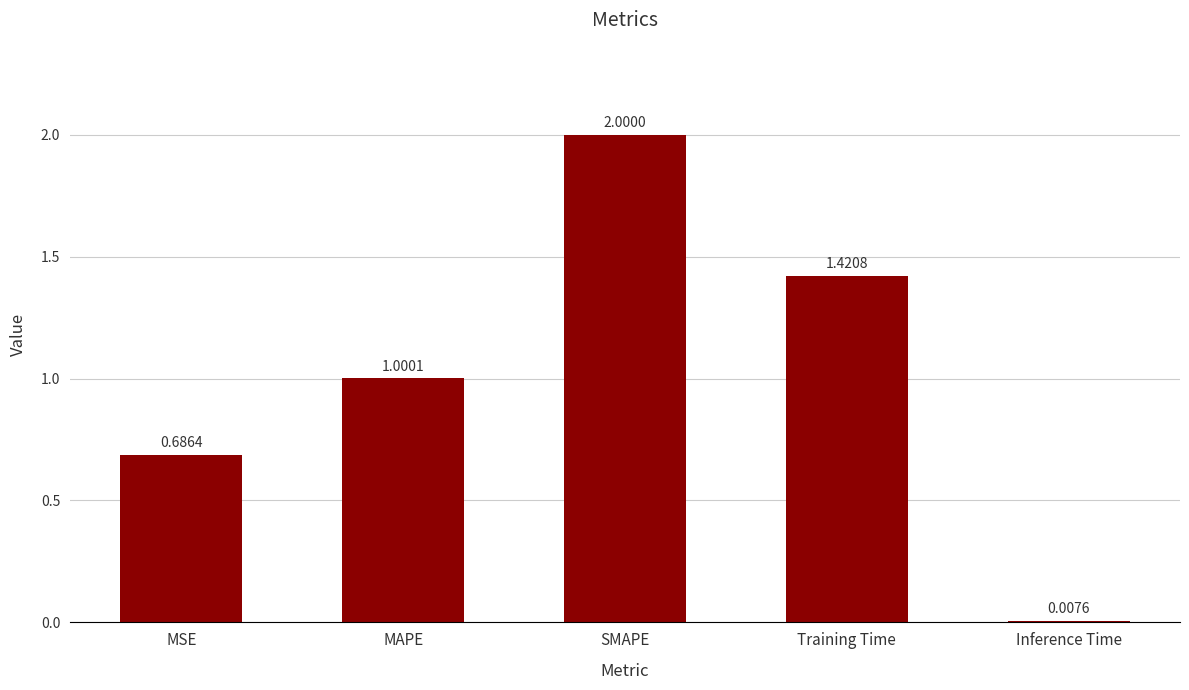

Between SMAPE and MAPE, which is larger?

SMAPE